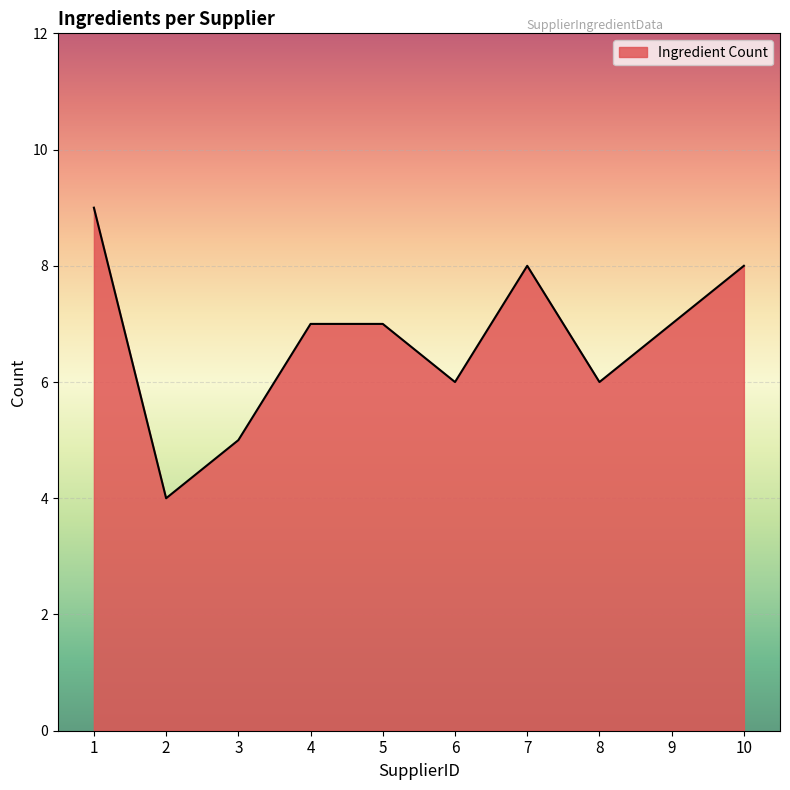

At which category does the chart reach its minimum across all series?

2